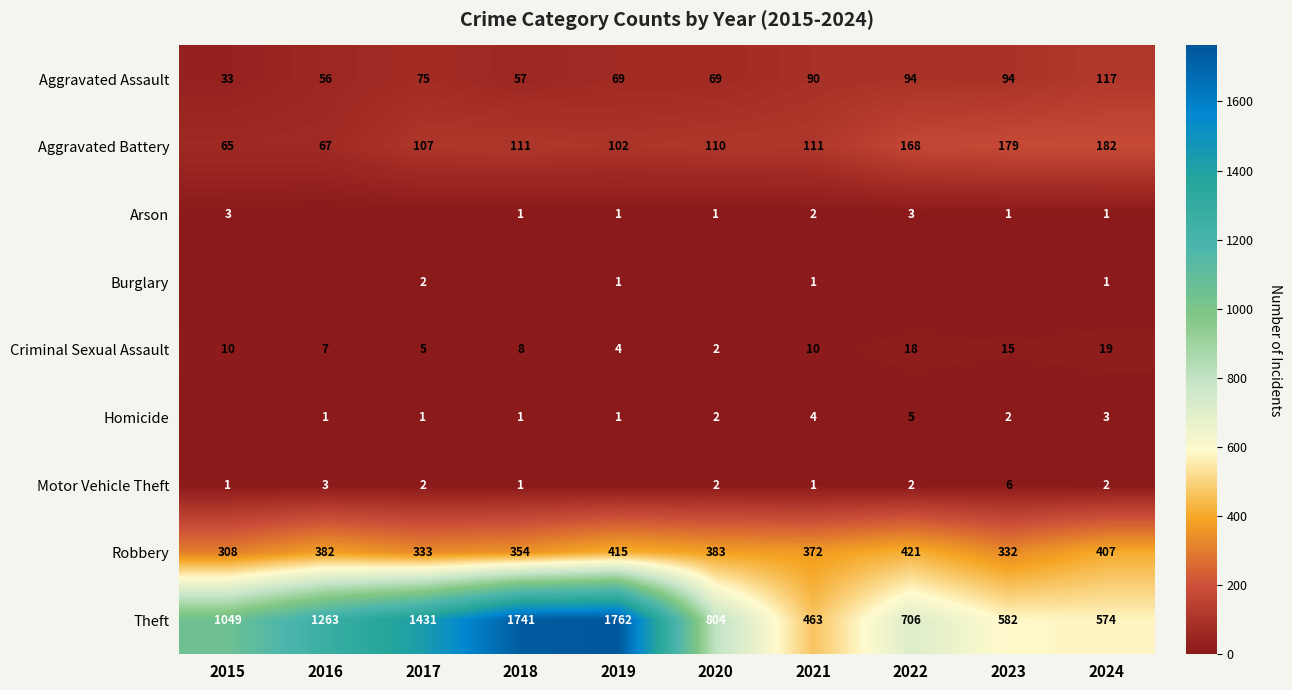

At which label does Robbery first exceed 382?

2019